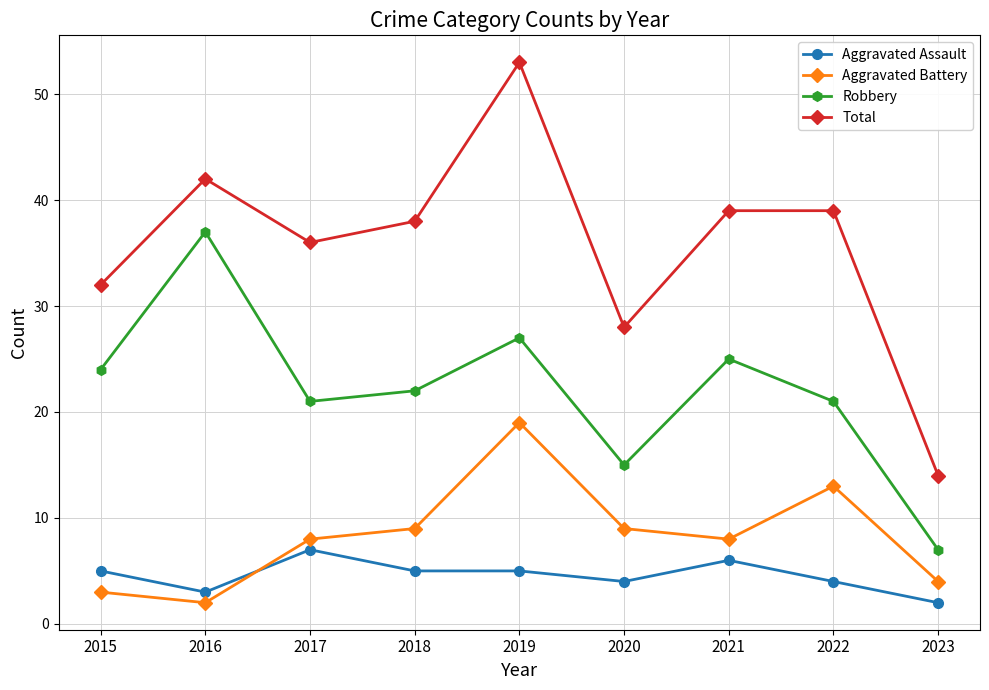

Which series has the largest total across all categories?

Total